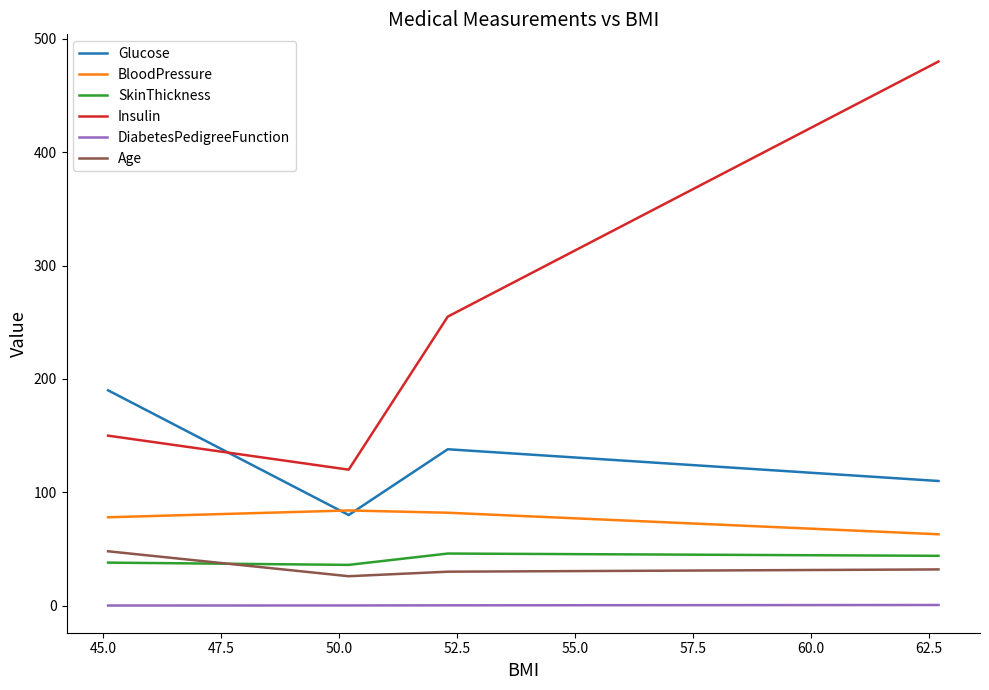

True or false: DiabetesPedigreeFunction and Glucose intersect in this chart.

False